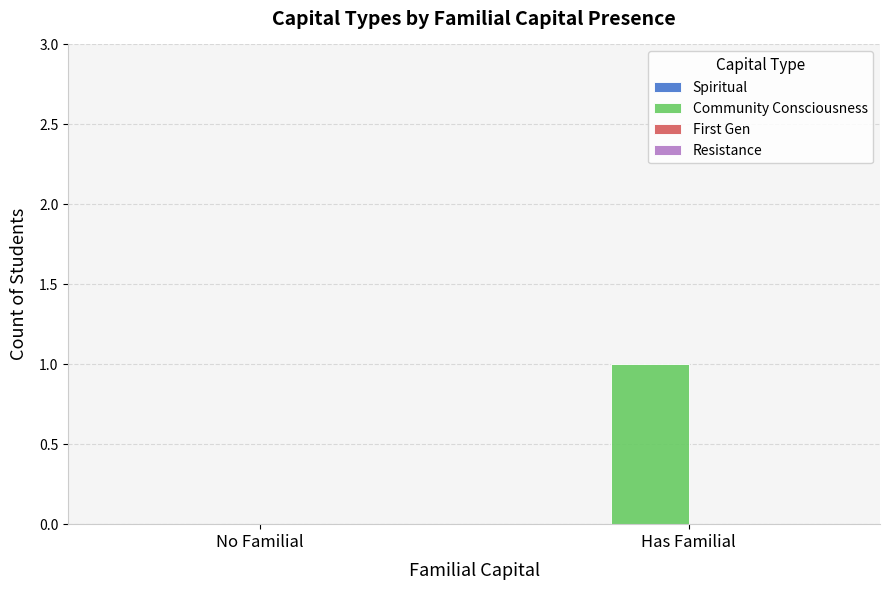

The chart shows a value of 1 at No Familial. True or false?

False